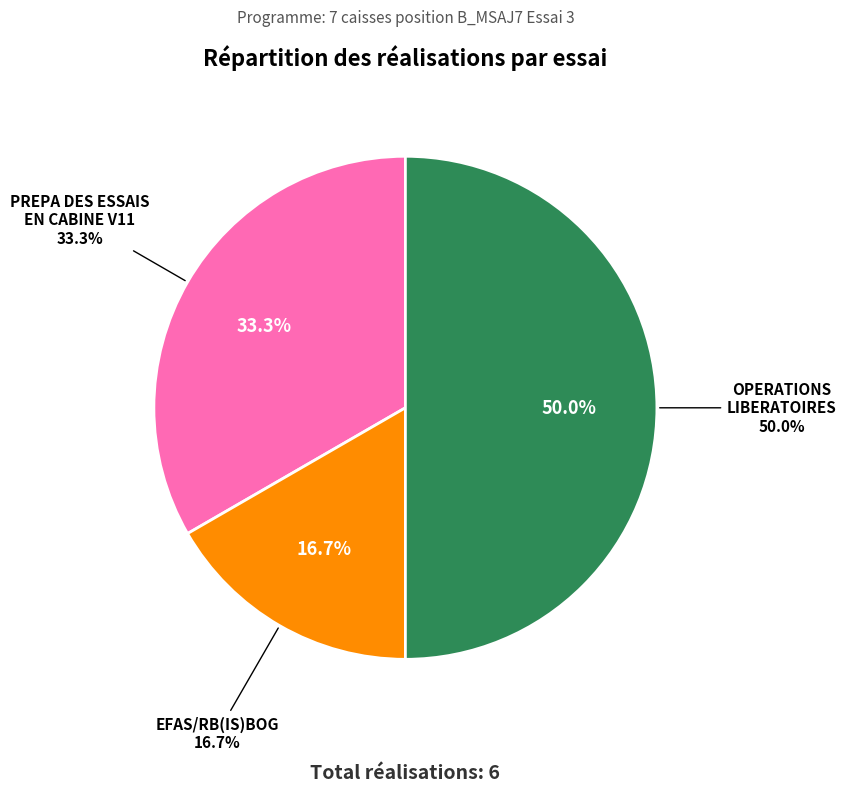

Is the sum of : OPERATIONS LIBERATOIRES and : PREPA DES ESSAIS EN CABINE V11 greater than half?

Yes